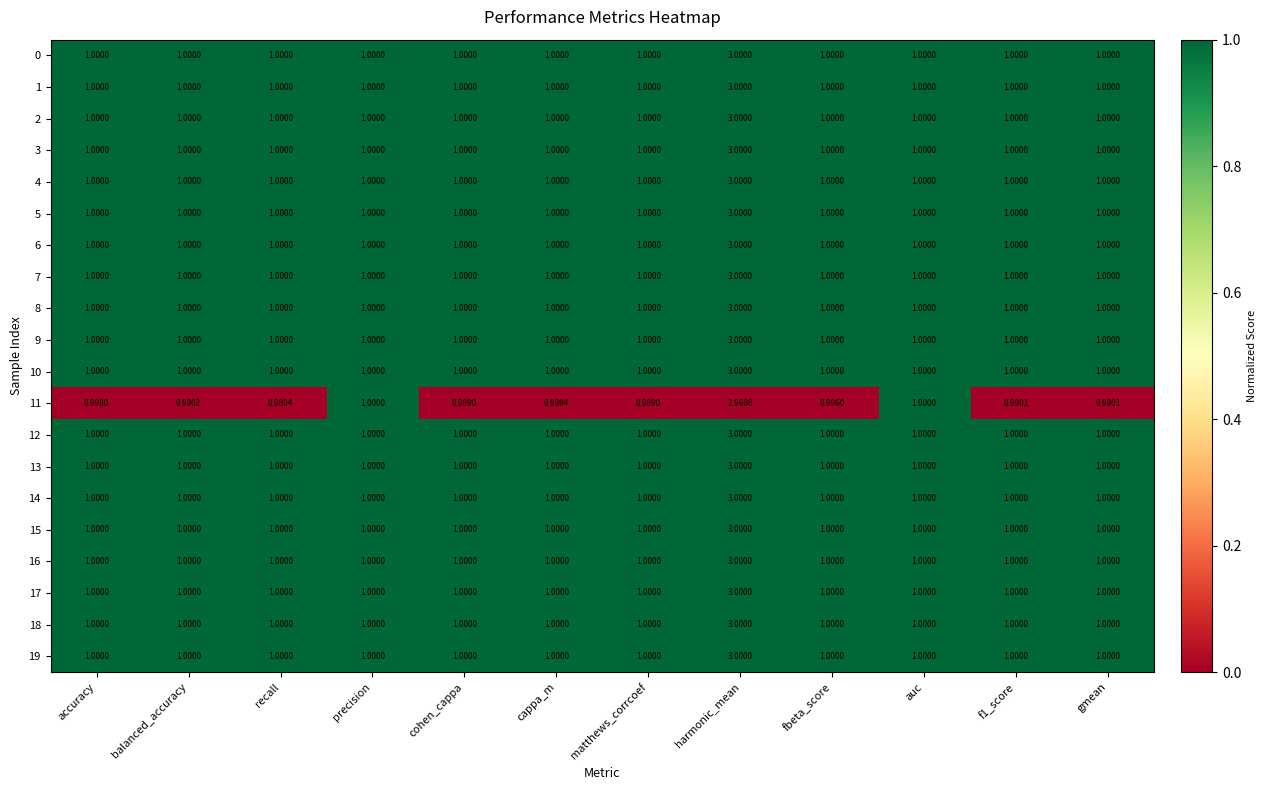

How many series are shown in this chart?

20